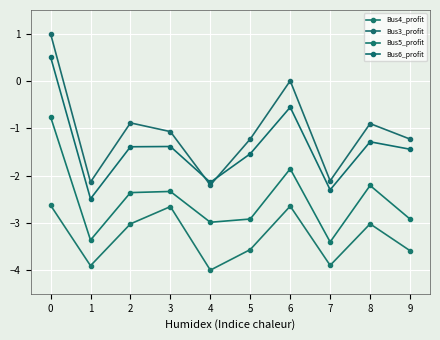

The Bus5_profit series shows -0.7 at 6. True or false?

False